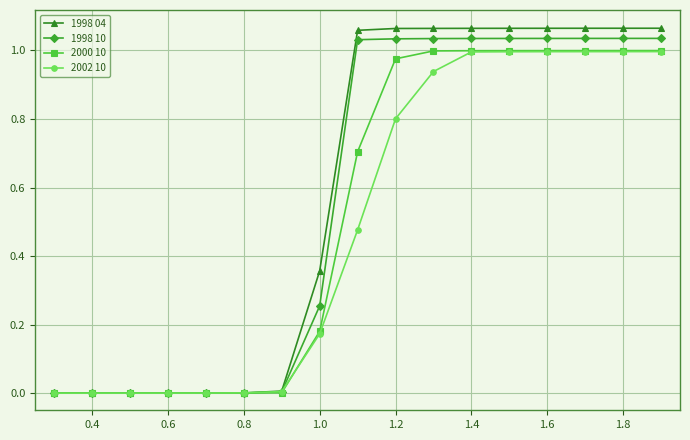

Which series has the largest range (max minus min)?

1998 04